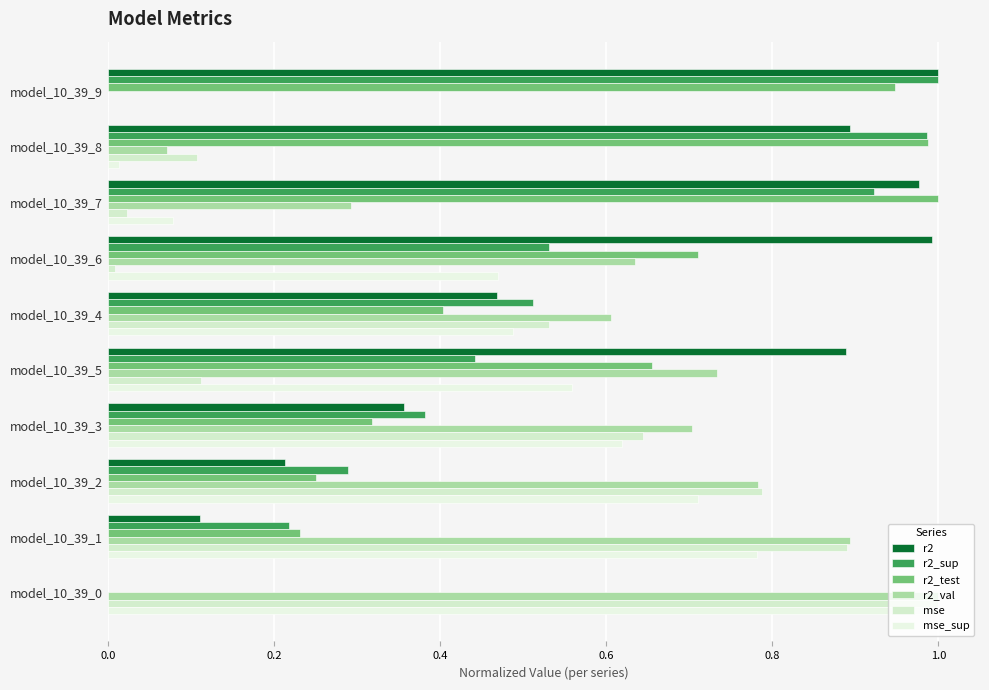

How many data points does each series have?

10